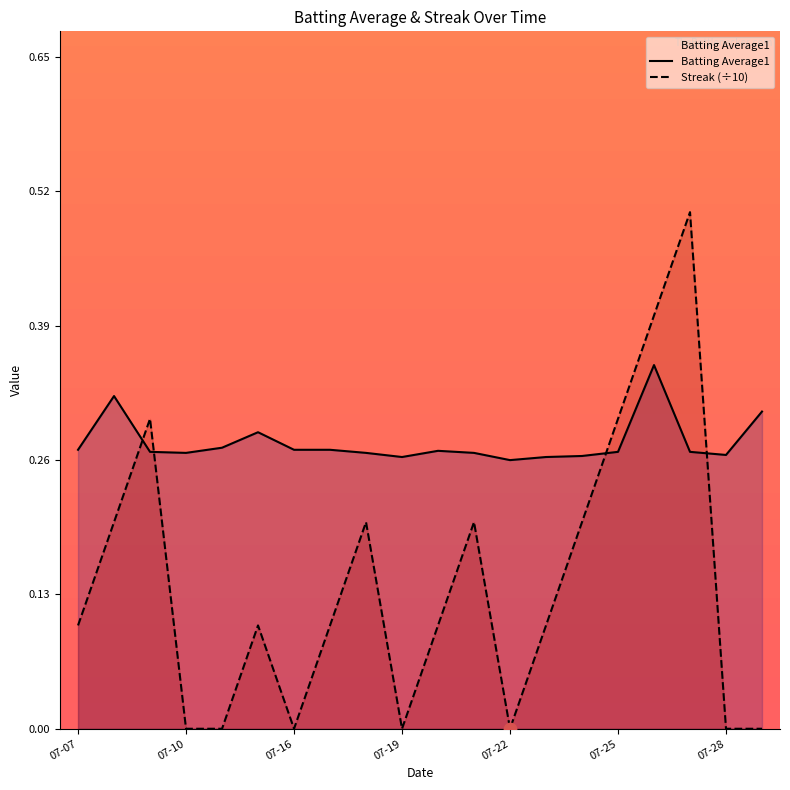

Is the value of Streak (÷10) at 07-10 greater than the value of Batting Average1 at 07-22?

No